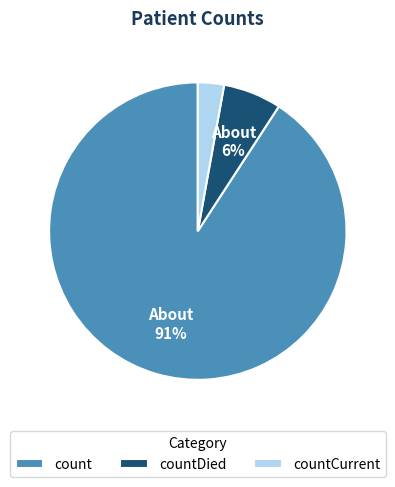

Count the number of slices in the pie.

3